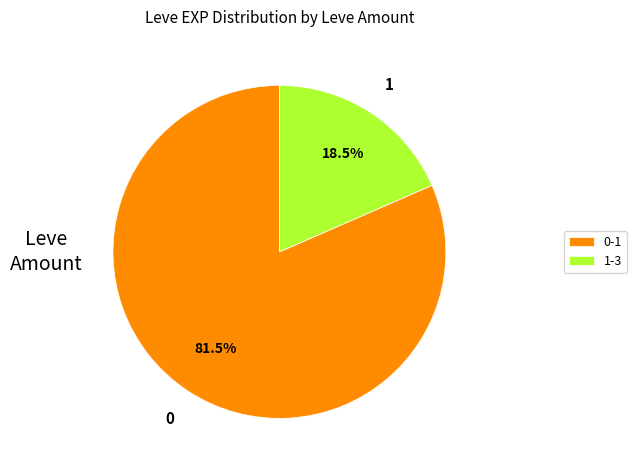

How much of the chart is everything except 0-1?

18.5%